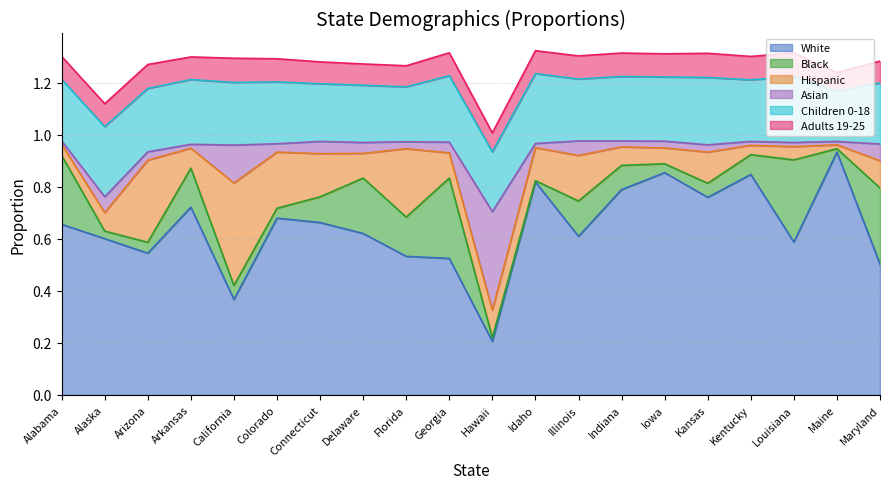

Reading left to right, what are all the values shown in this chart?

White: Alabama=0.7	Alaska=0.6	Arizona=0.5	Arkansas=0.7	California=0.4	Colorado=0.7	Connecticut=0.7	Delaware=0.6	Florida=0.5	Georgia=0.5	Hawaii=0.2	Idaho=0.8	Illinois=0.6	Indiana=0.8	Iowa=0.9	Kansas=0.8	Kentucky=0.8	Louisiana=0.6	Maine=0.9	Maryland=0.5
Black: Alabama=0.3	Alaska=0.0	Arizona=0.0	Arkansas=0.1	California=0.1	Colorado=0.0	Connecticut=0.1	Delaware=0.2	Florida=0.2	Georgia=0.3	Hawaii=0.0	Idaho=0.0	Illinois=0.1	Indiana=0.1	Iowa=0.0	Kansas=0.1	Kentucky=0.1	Louisiana=0.3	Maine=0.0	Maryland=0.3
Hispanic: Alabama=0.0	Alaska=0.1	Arizona=0.3	Arkansas=0.1	California=0.4	Colorado=0.2	Connecticut=0.2	Delaware=0.1	Florida=0.3	Georgia=0.1	Hawaii=0.1	Idaho=0.1	Illinois=0.2	Indiana=0.1	Iowa=0.1	Kansas=0.1	Kentucky=0.0	Louisiana=0.1	Maine=0.0	Maryland=0.1
Asian: Alabama=0.0	Alaska=0.1	Arizona=0.0	Arkansas=0.0	California=0.1	Colorado=0.0	Connecticut=0.0	Delaware=0.0	Florida=0.0	Georgia=0.0	Hawaii=0.4	Idaho=0.0	Illinois=0.1	Indiana=0.0	Iowa=0.0	Kansas=0.0	Kentucky=0.0	Louisiana=0.0	Maine=0.0	Maryland=0.1
Children 0-18: Alabama=0.2	Alaska=0.3	Arizona=0.2	Arkansas=0.2	California=0.2	Colorado=0.2	Connecticut=0.2	Delaware=0.2	Florida=0.2	Georgia=0.3	Hawaii=0.2	Idaho=0.3	Illinois=0.2	Indiana=0.2	Iowa=0.2	Kansas=0.3	Kentucky=0.2	Louisiana=0.3	Maine=0.2	Maryland=0.2
Adults 19-25: Alabama=0.1	Alaska=0.1	Arizona=0.1	Arkansas=0.1	California=0.1	Colorado=0.1	Connecticut=0.1	Delaware=0.1	Florida=0.1	Georgia=0.1	Hawaii=0.1	Idaho=0.1	Illinois=0.1	Indiana=0.1	Iowa=0.1	Kansas=0.1	Kentucky=0.1	Louisiana=0.1	Maine=0.1	Maryland=0.1